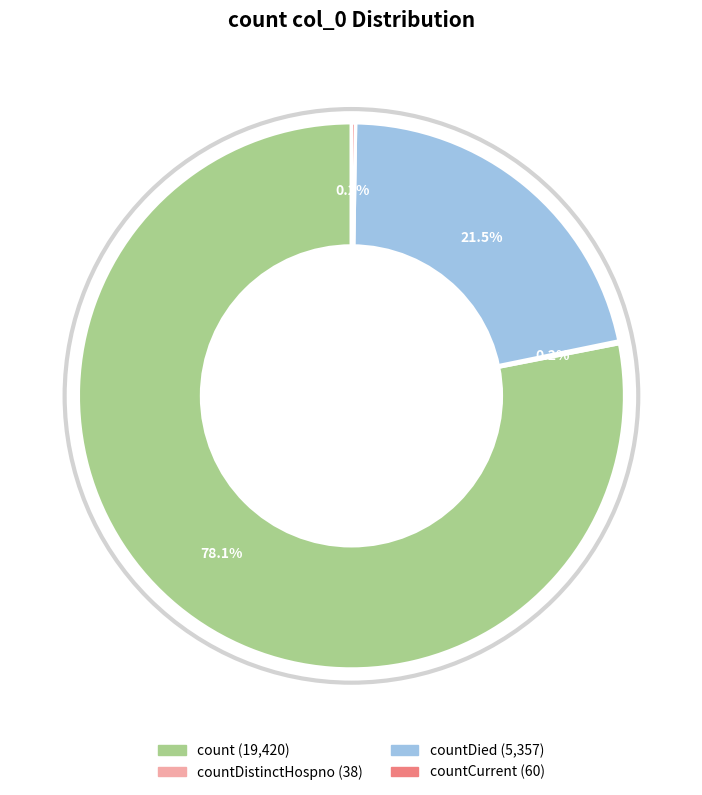

Is there any slice that represents more than half of the pie?

Yes